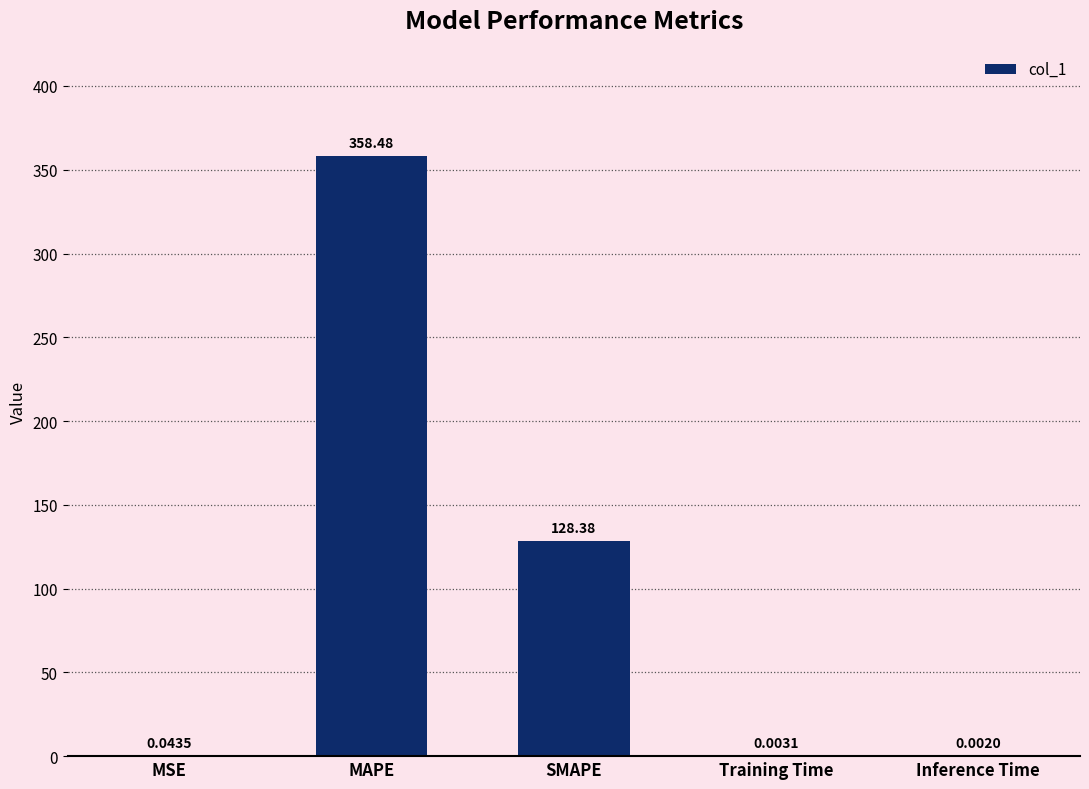

Which label corresponds to the largest value in the chart?

MAPE